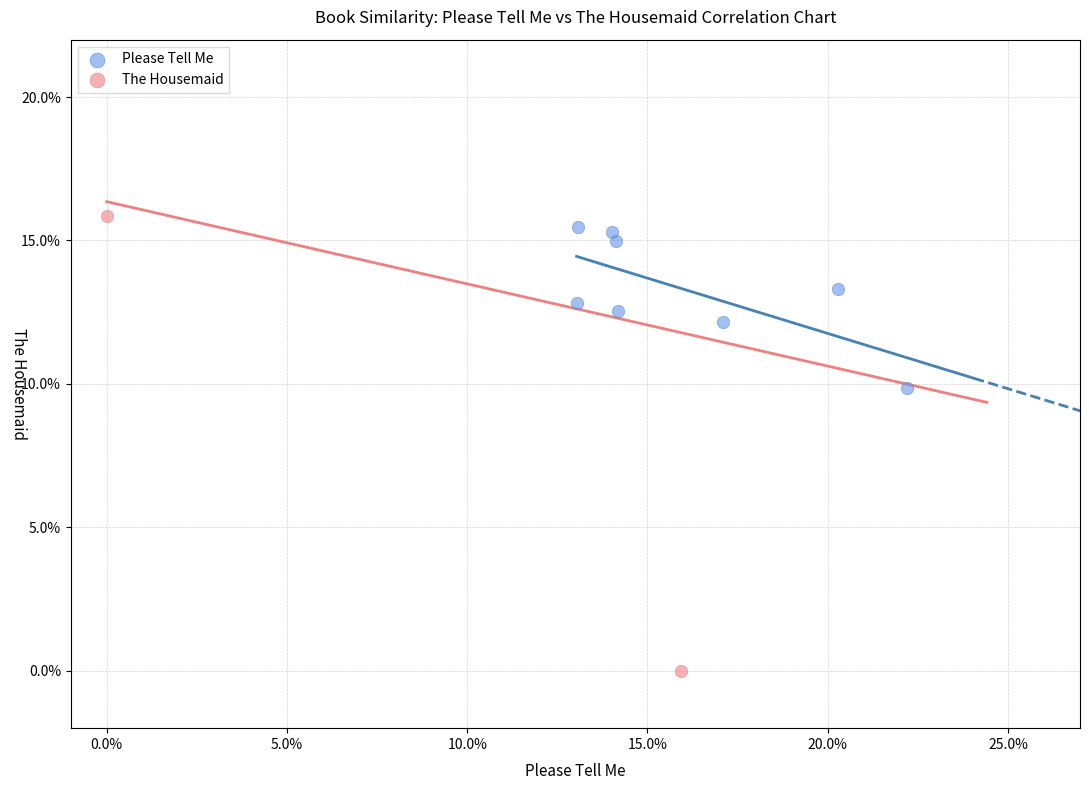

What are all the series names shown in the legend?

Please Tell Me, The Housemaid